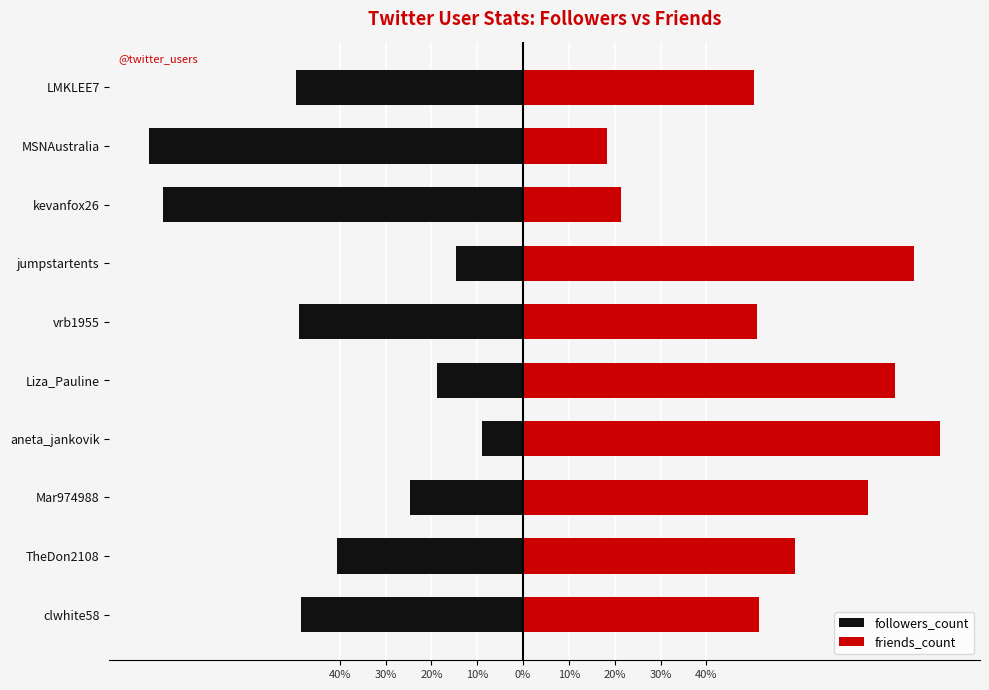

Between aneta_jankovik and MSNAustralia, which series saw the biggest shift?

followers_count